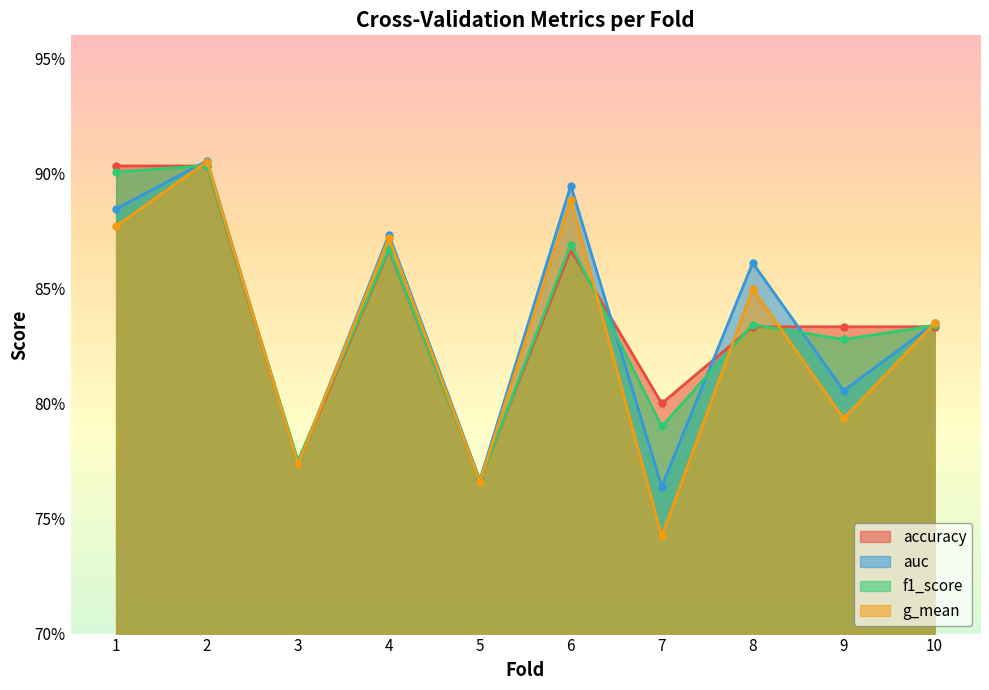

What is the value of the auc point at the 3rd from the left?

0.8